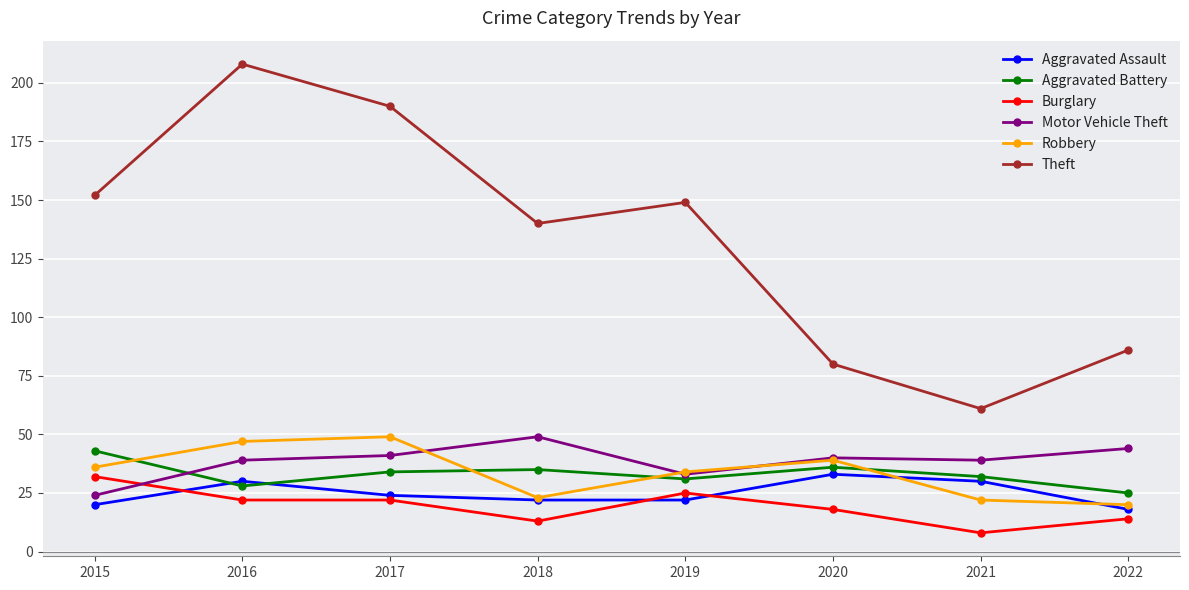

Is the value of Motor Vehicle Theft at 2016 greater than the value of Aggravated Battery at 2020?

Yes